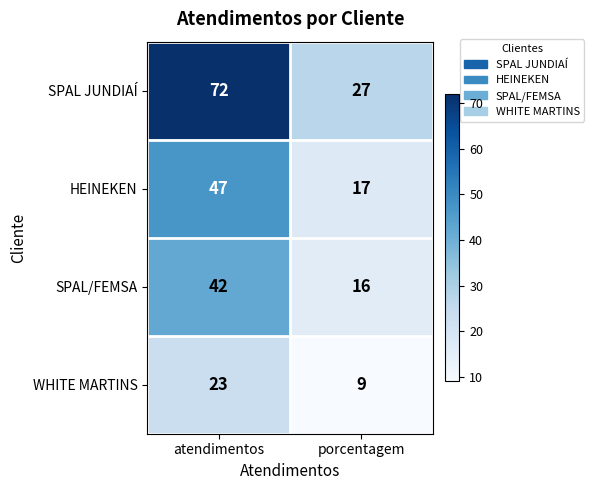

Rank the series at porcentagem from lowest to highest value.

WHITE MARTINS, SPAL/FEMSA, HEINEKEN, SPAL JUNDIAÍ